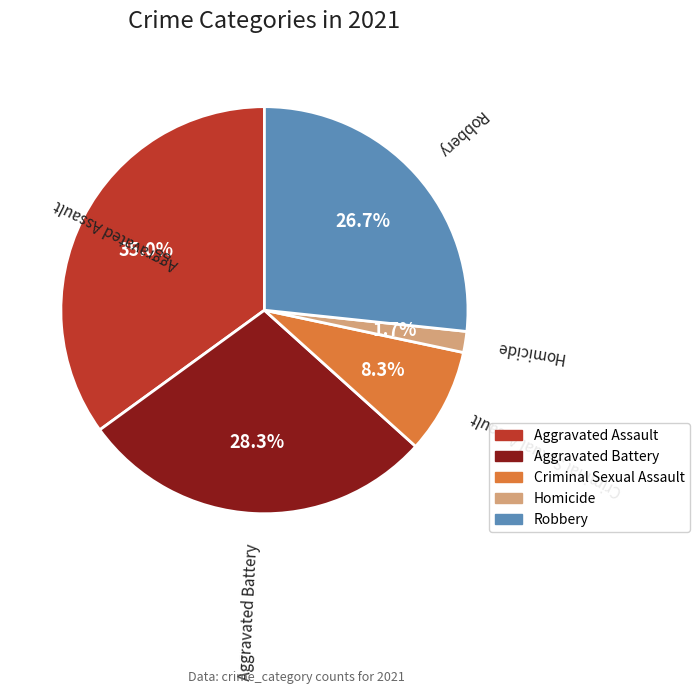

Is the sum of Homicide and Aggravated Assault greater than half?

No